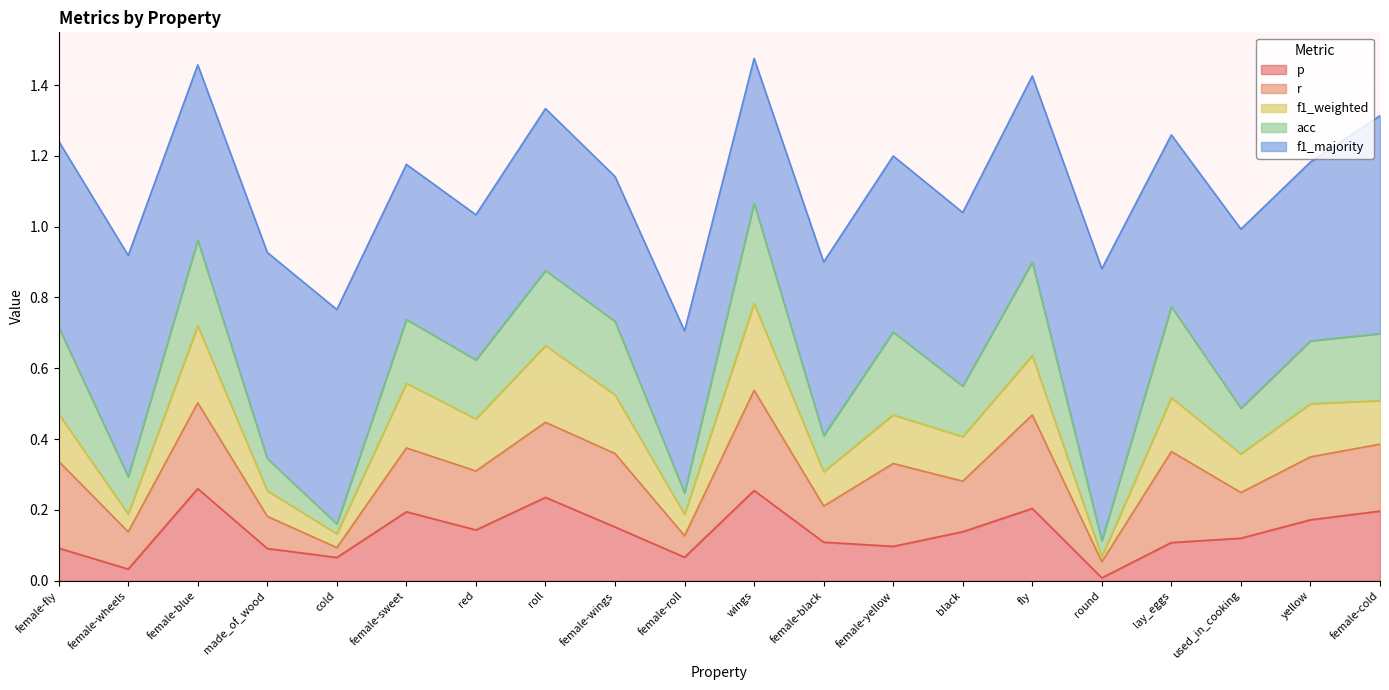

At wings, list the series in order from smallest to largest.

f1_weighted, p, r, acc, f1_majority